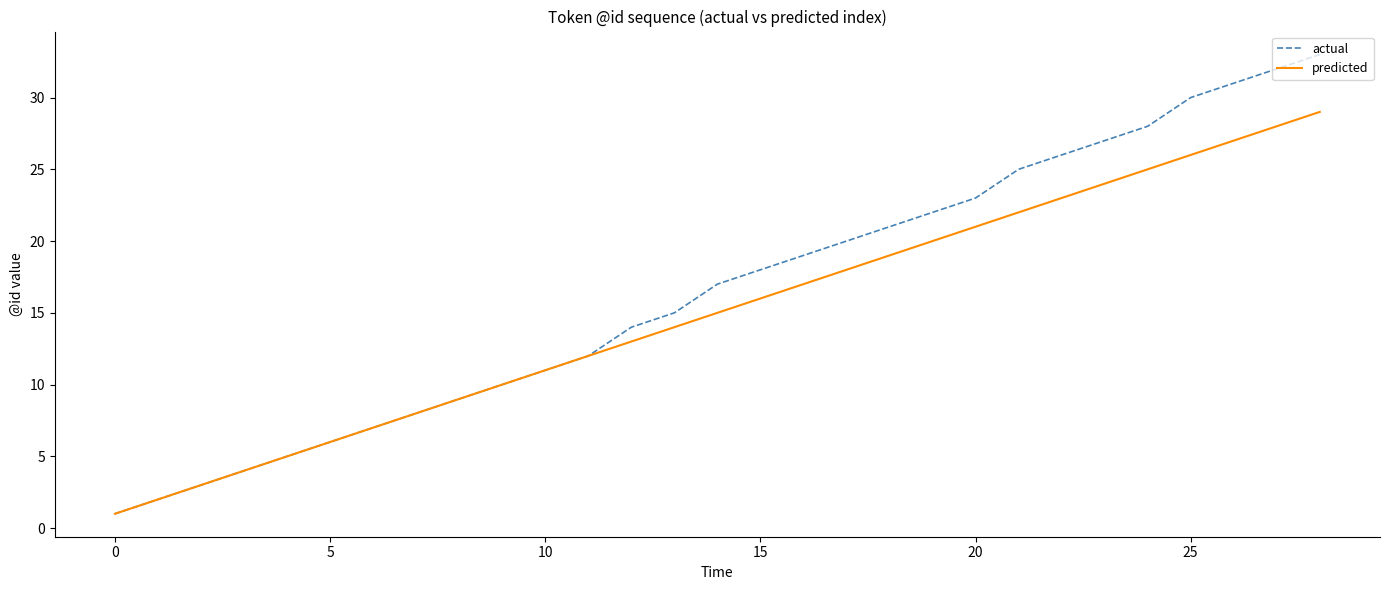

What is the difference between the second highest and minimum values in the predicted series?

27